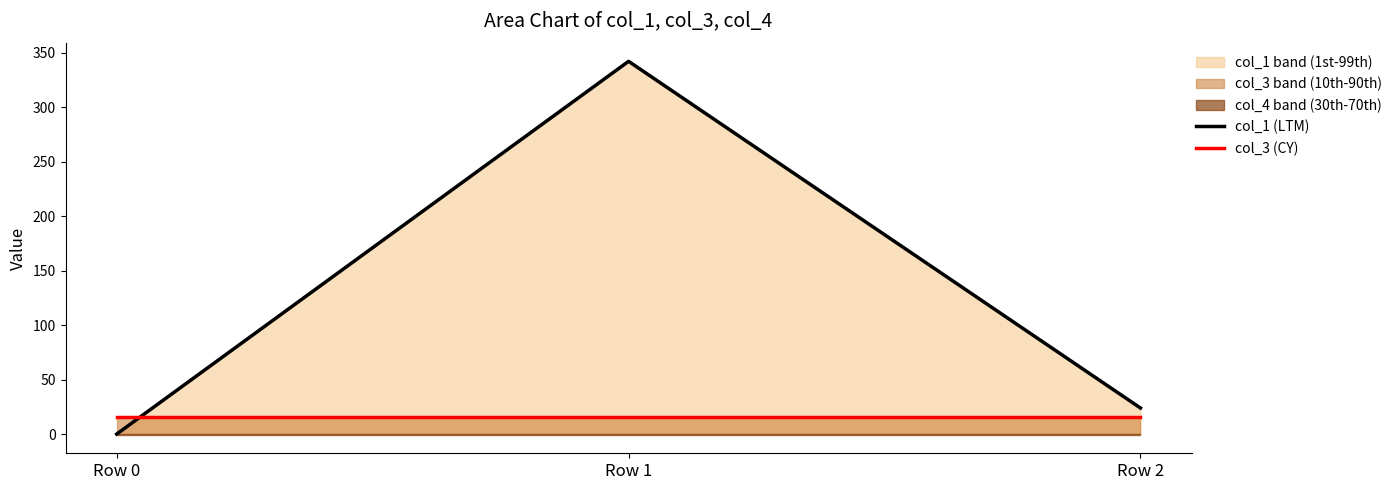

Rank the categories by col_1 (LTM) value from highest to lowest.

Row 1, Row 2, Row 0